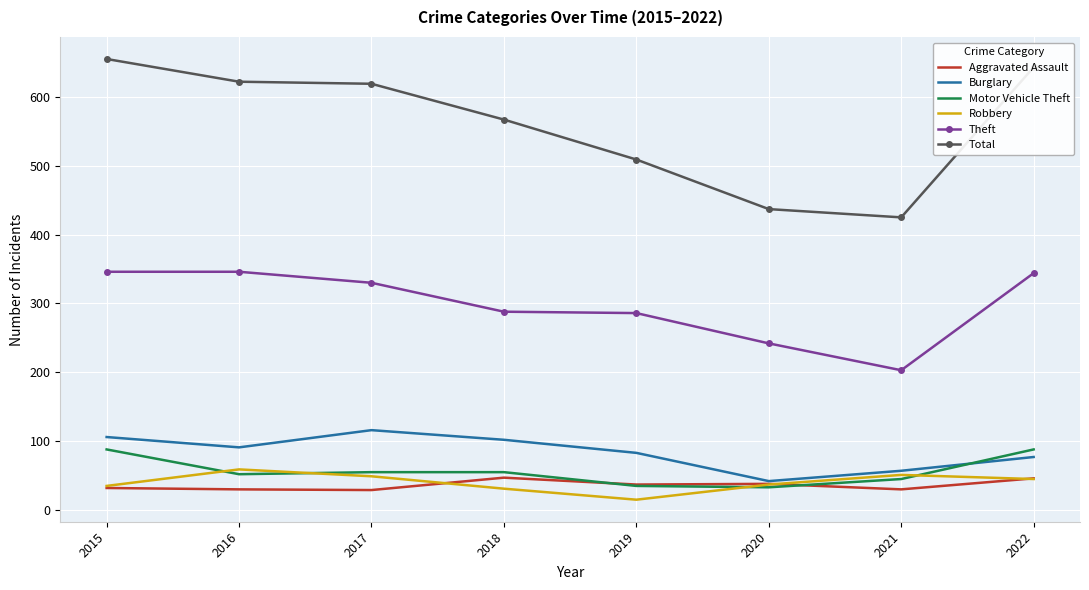

True or false: Theft and Robbery intersect in this chart.

False